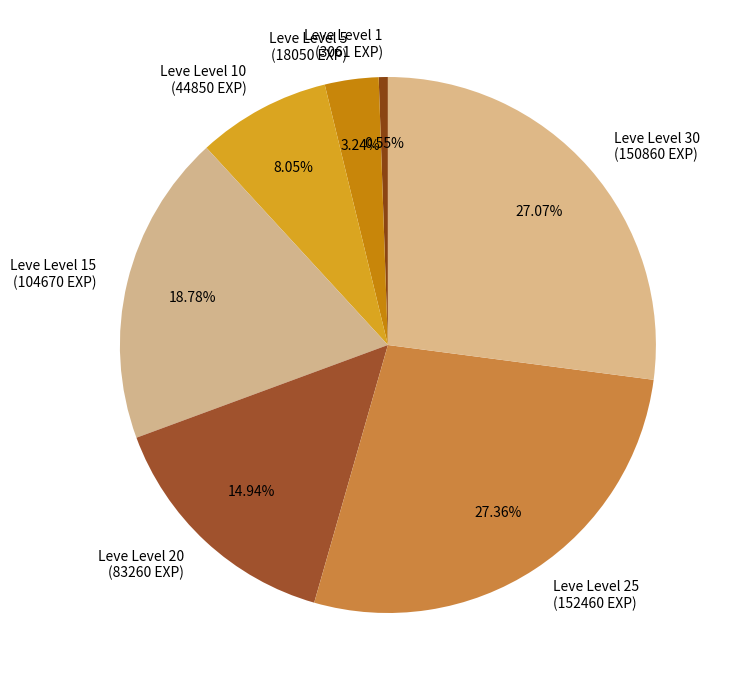

Is there a majority slice in this chart?

No